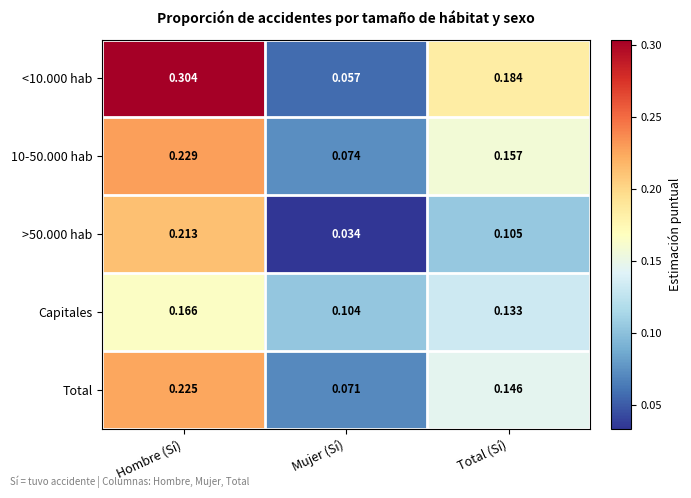

Which category has the highest value in the <10.000 hab series?

Hombre (Sí)